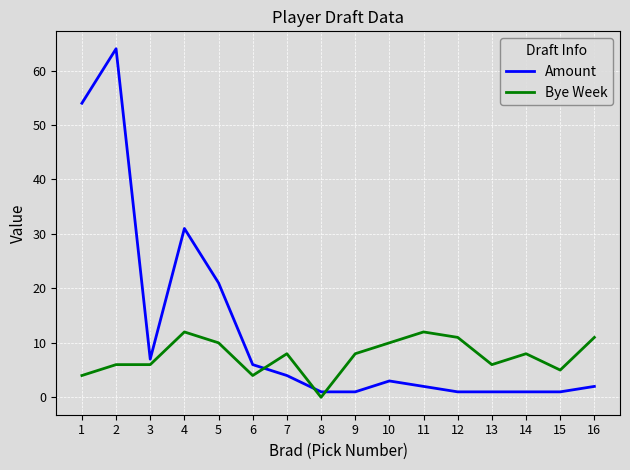

At 15, list the series in order from smallest to largest.

Amount, Bye Week